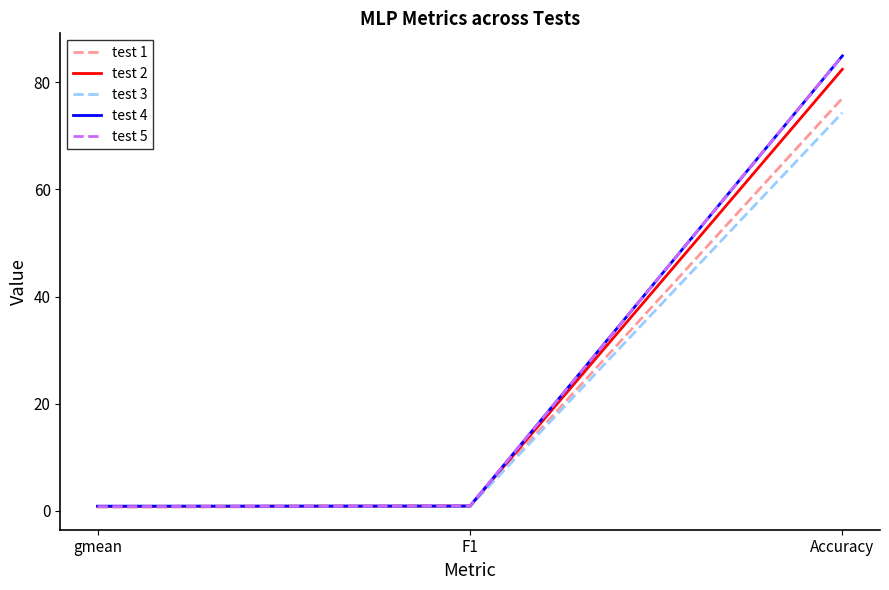

What is the minimum value shown in the chart?

0.7